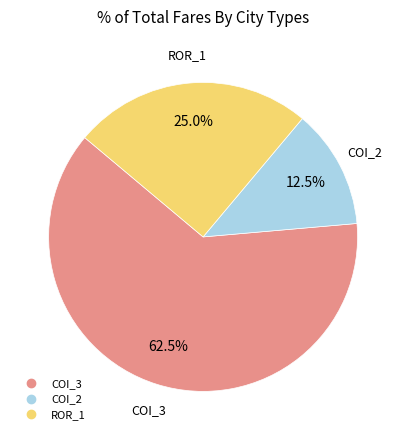

Is there a majority slice in this chart?

Yes